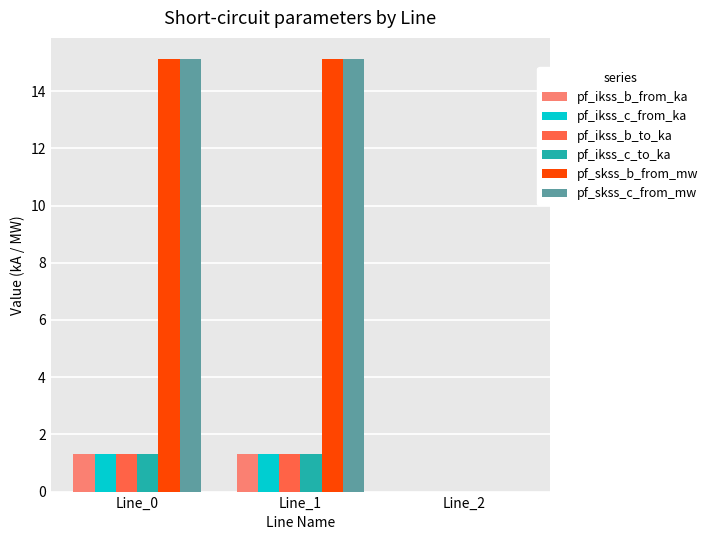

What is the maximum value shown in the chart?

15.1